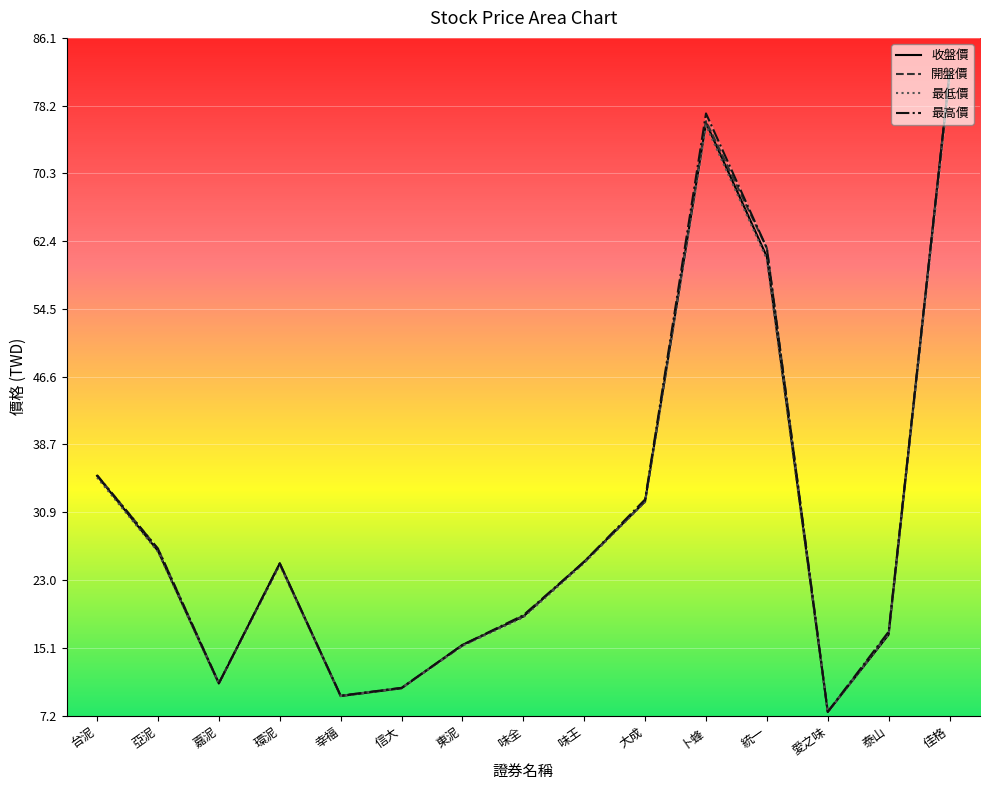

List the series in order of their peak value, lowest first.

最低價, 收盤價, 開盤價, 最高價